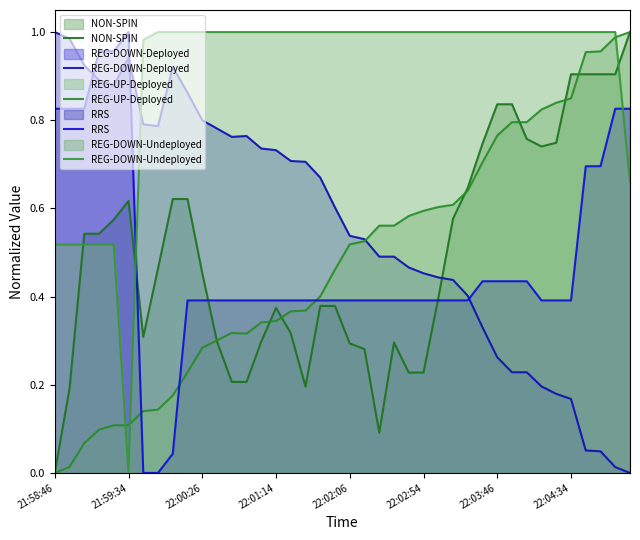

What is the label of the 38th point from the right?

22:00:26